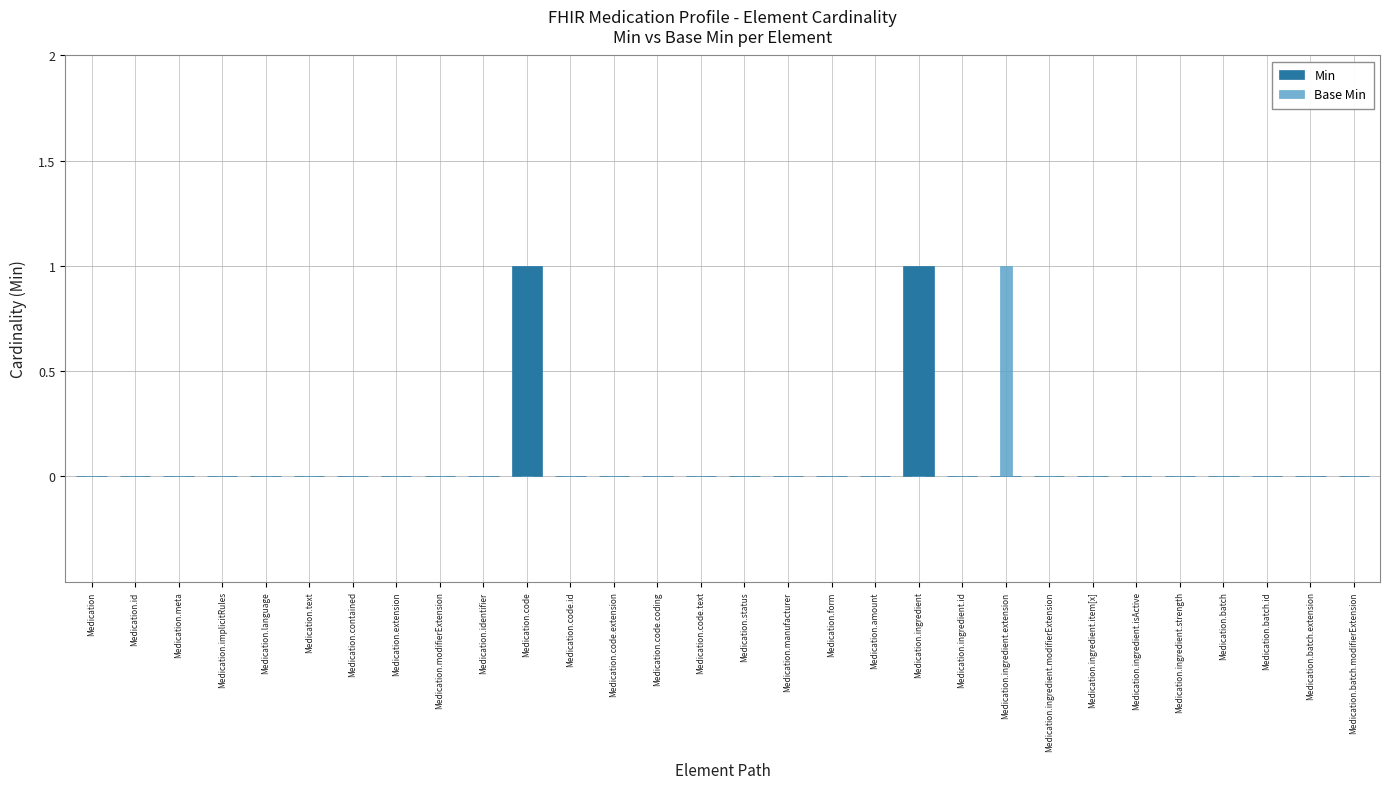

Which category has the lowest value in the Min series?

Medication